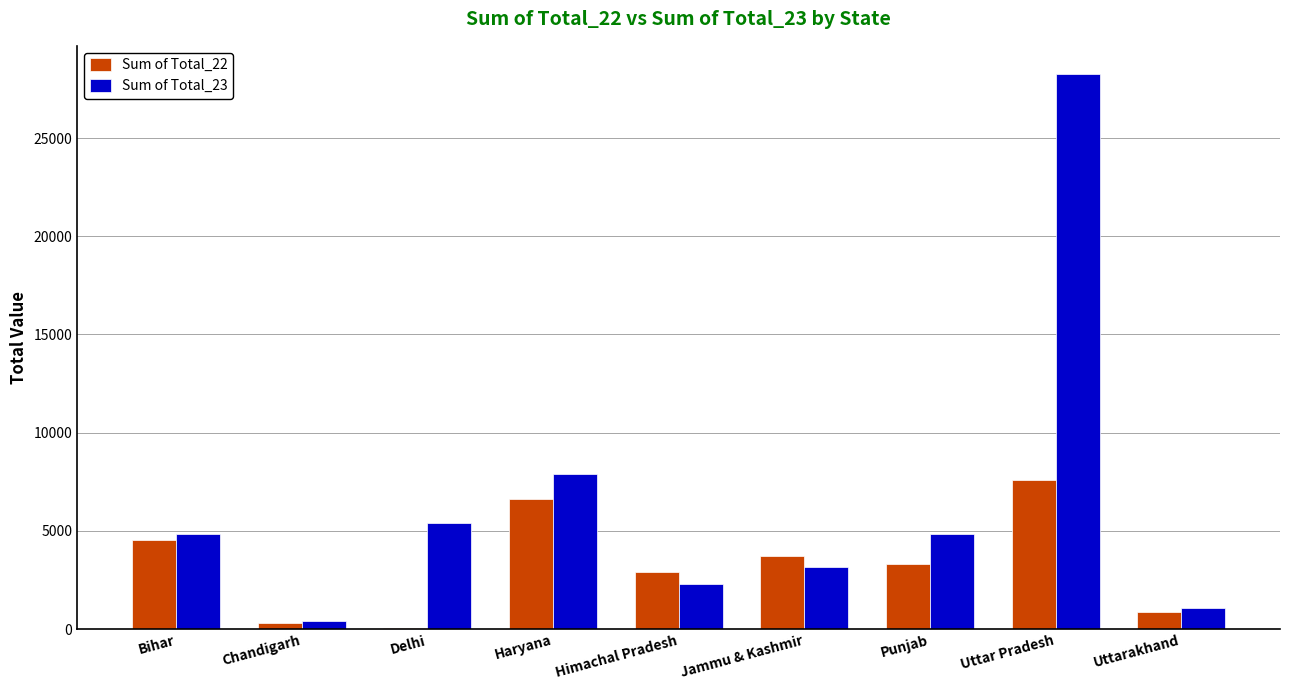

The value of Sum of Total_22 at Haryana is 6597. True or false?

True